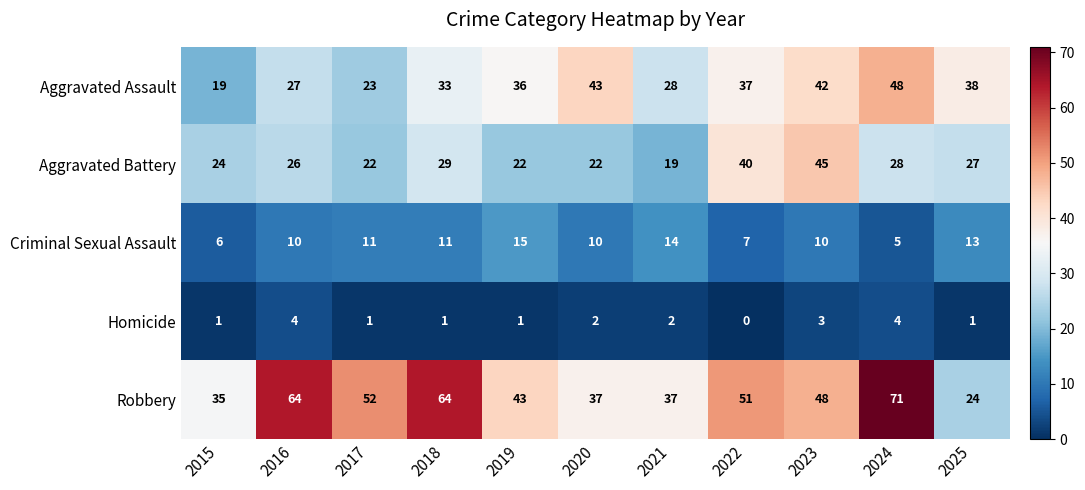

How many data points does each series have?

11